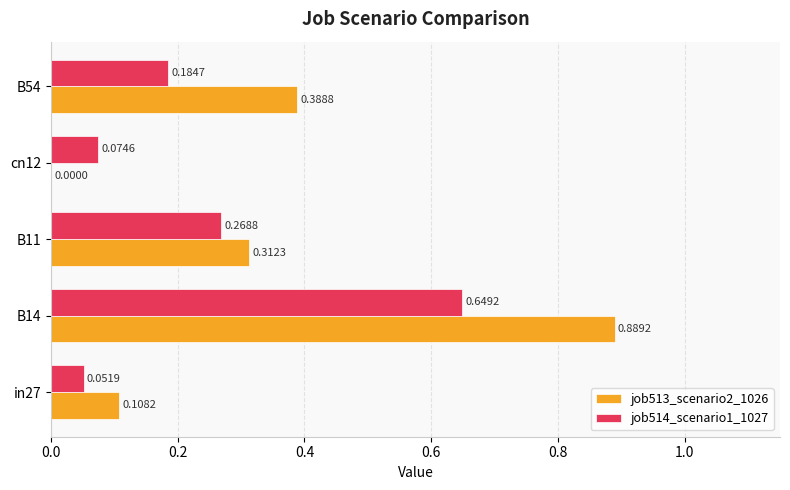

At which category is the sum across all series the highest?

B14